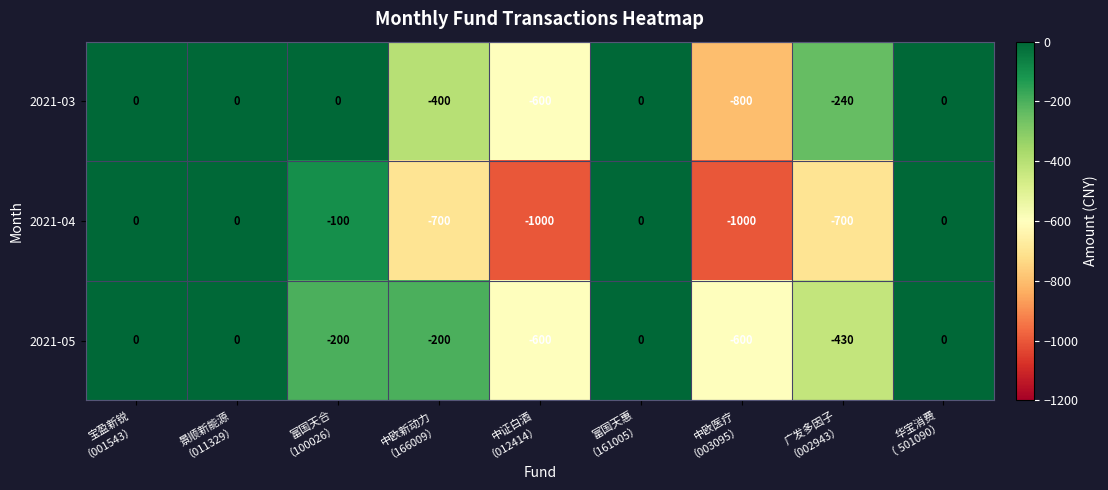

Reading left to right, transcribe all the data shown in this chart.

2021-03: 0	0	0	-400	-600	0	-800	-240	0
2021-04: 0	0	-100	-700	-1000	0	-1000	-700	0
2021-05: 0	0	-200	-200	-600	0	-600	-430	0